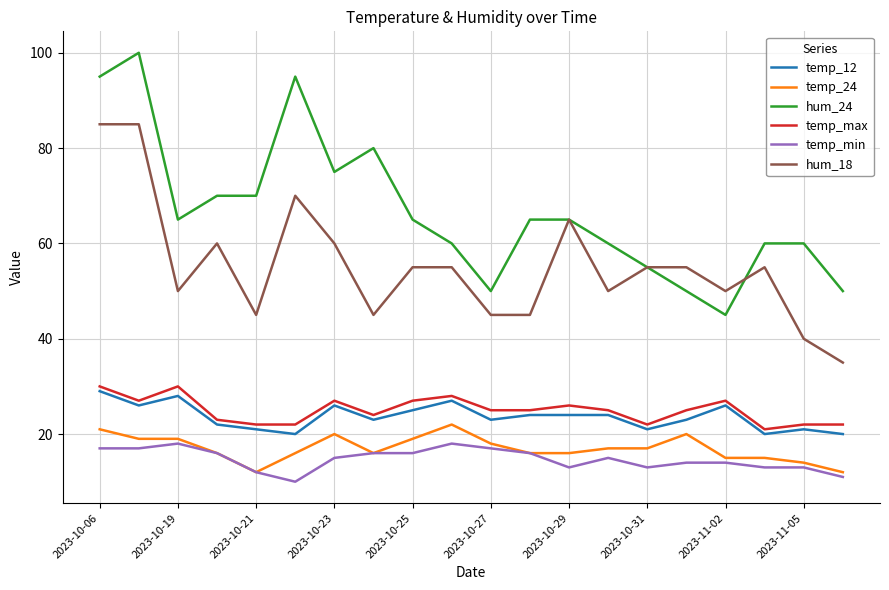

How many temp_12 values are between 21 and 26?

14